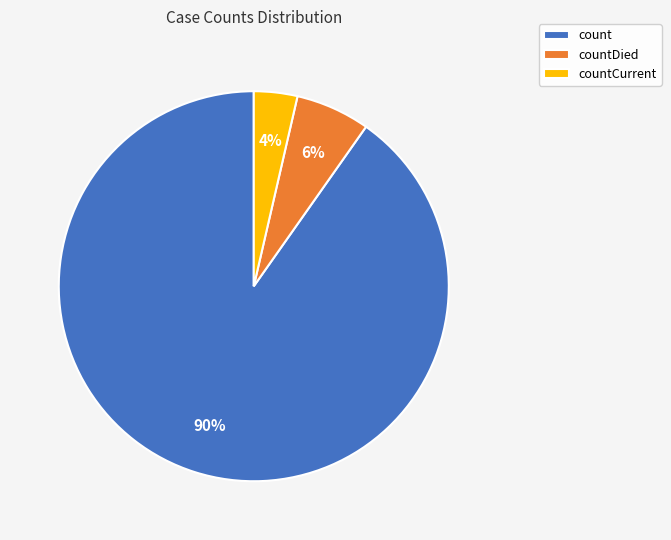

Between count and countCurrent, which is larger?

count